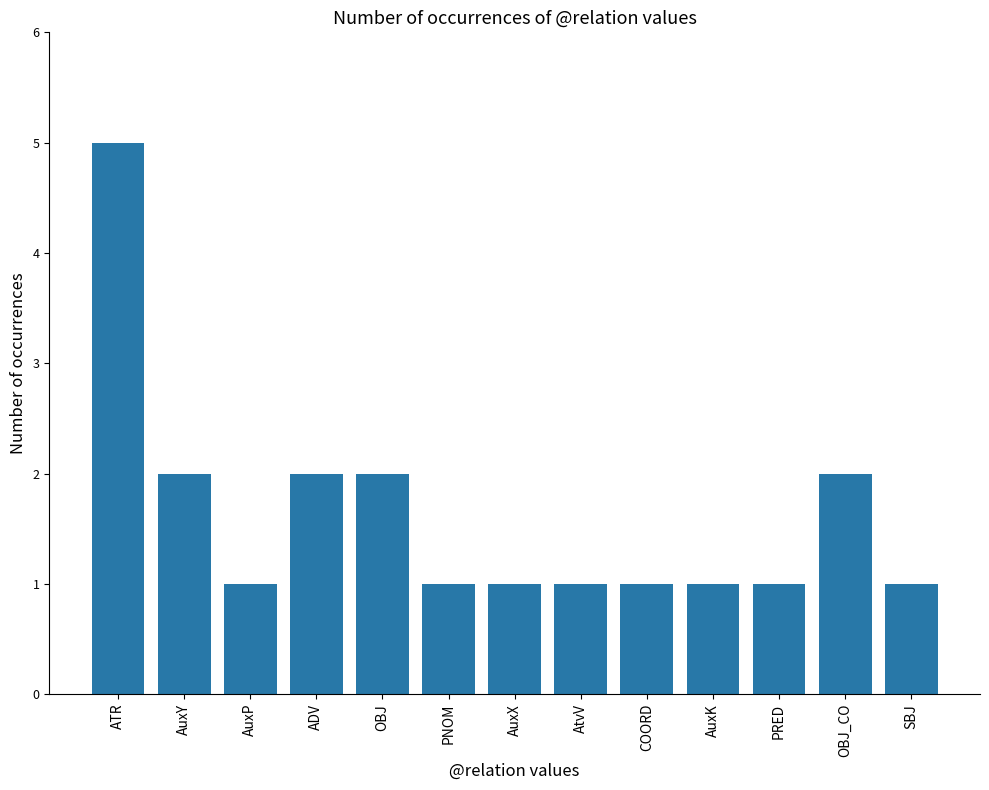

What is the maximum value shown in the chart?

5